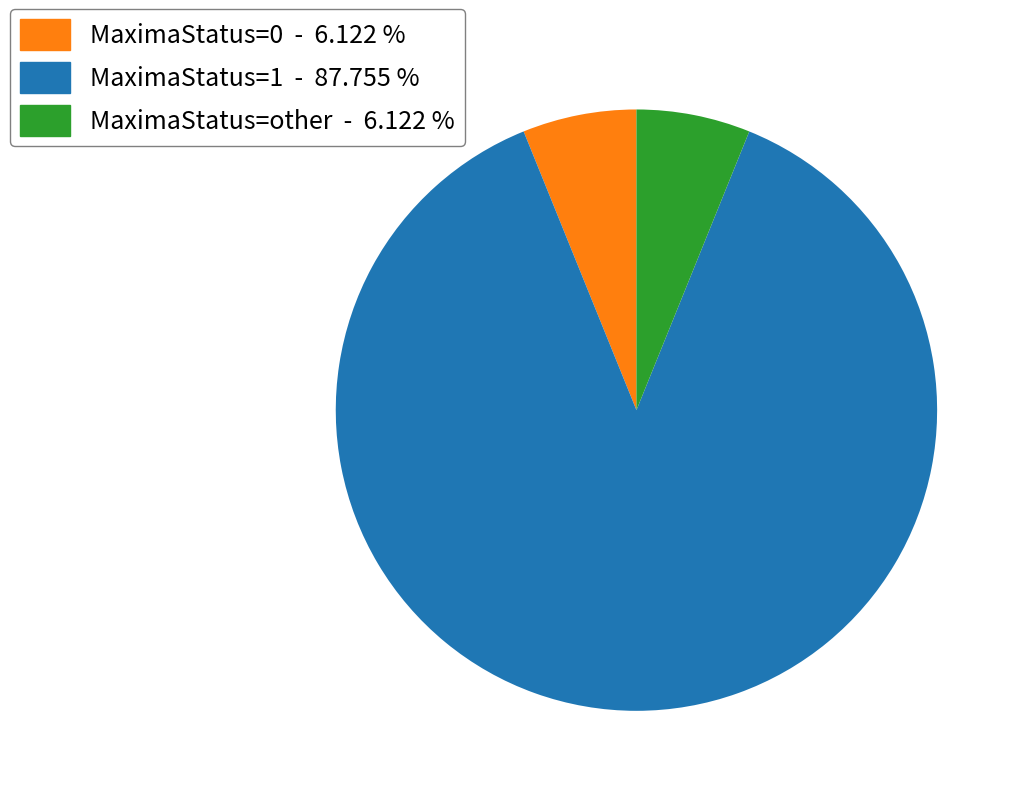

How many slices are in this pie chart?

3